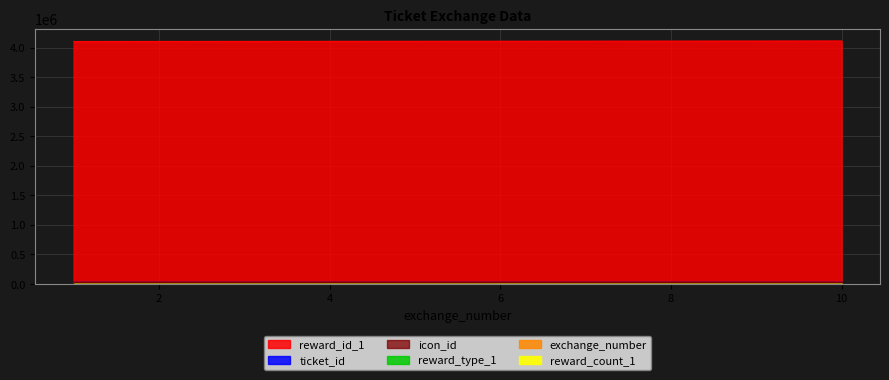

True or false: ticket_id and reward_id_1 cross at least once.

False